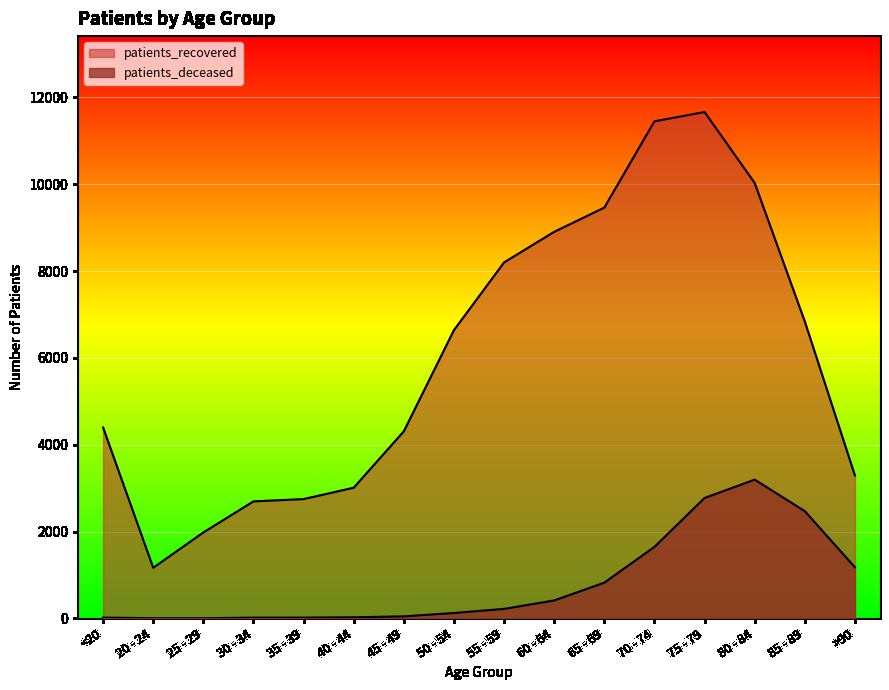

What position from the right is 40 - 44?

11